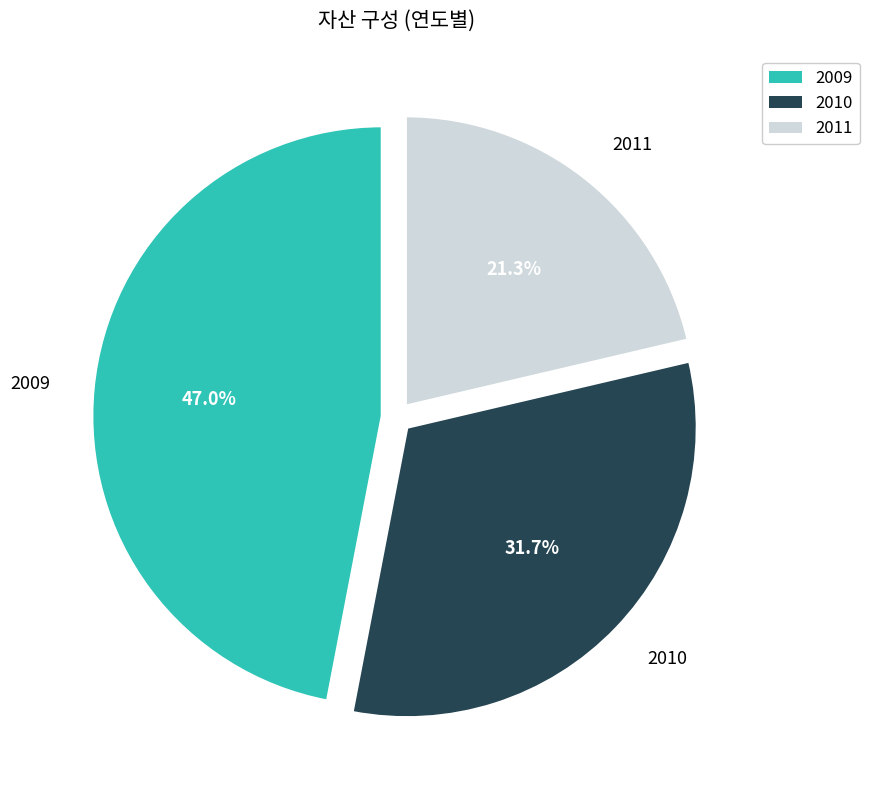

To the nearest percent, what portion does 2009 represent?

47%